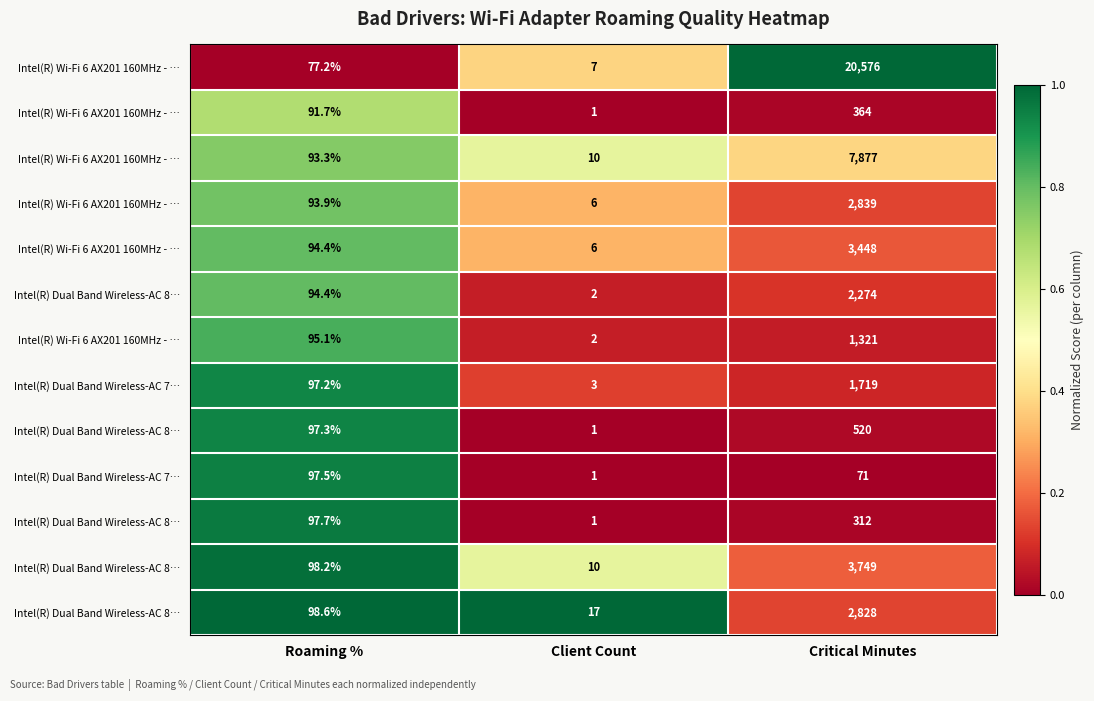

At which category does the chart reach its peak across all series?

Critical Minutes